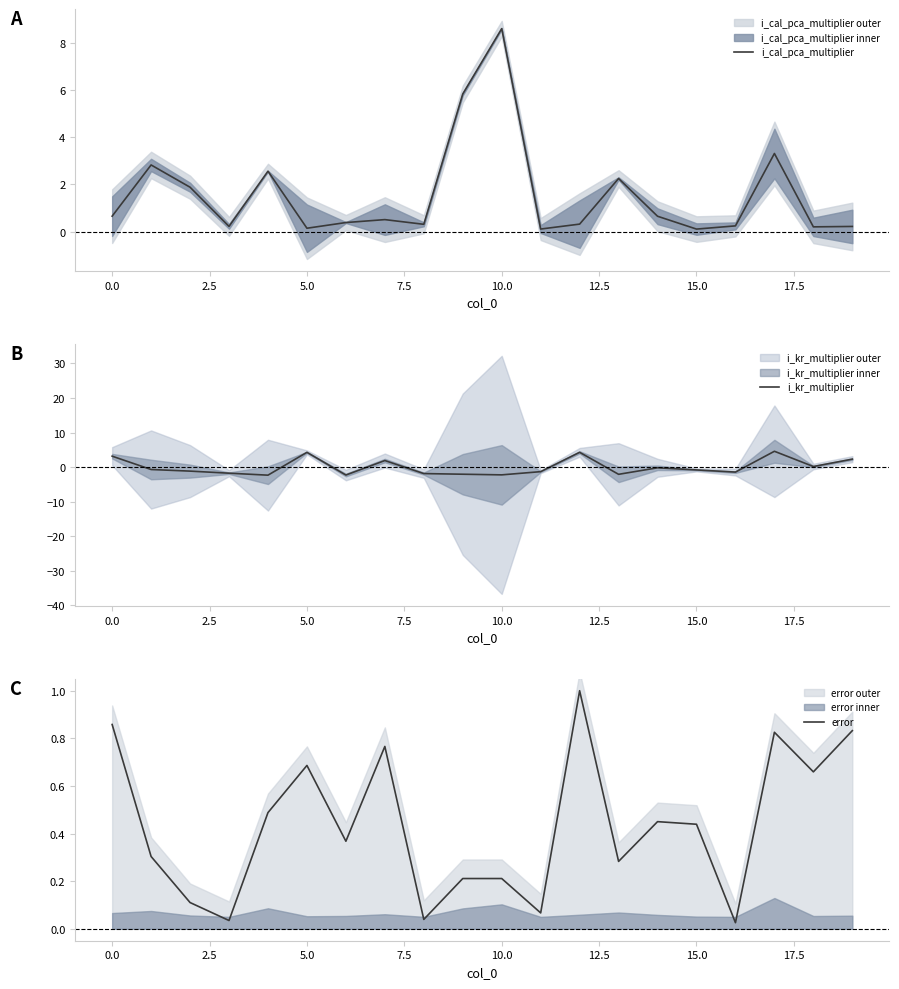

Count the number of categories in the chart.

20